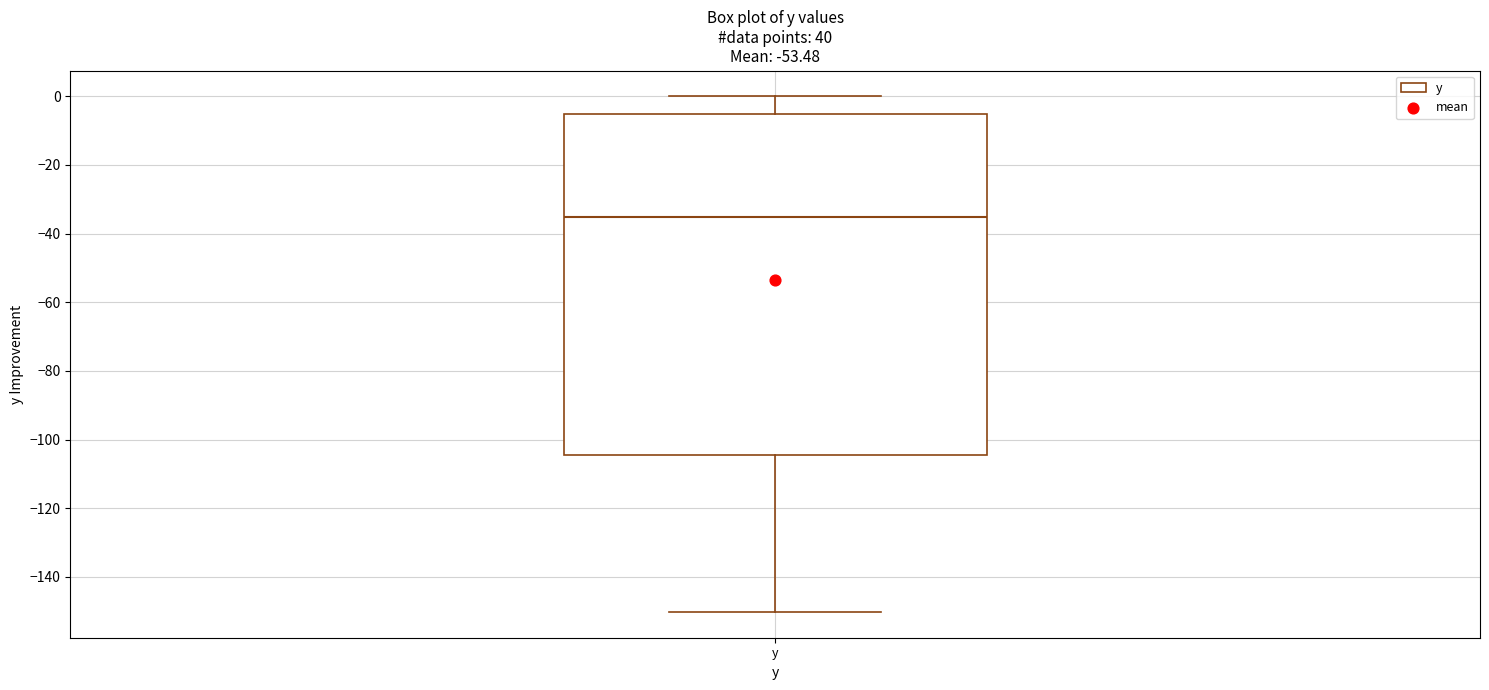

Where does the lower whisker of the box for y end on the y-axis? The values are not printed on the chart, so give them approximately, as read against the axis.

-150